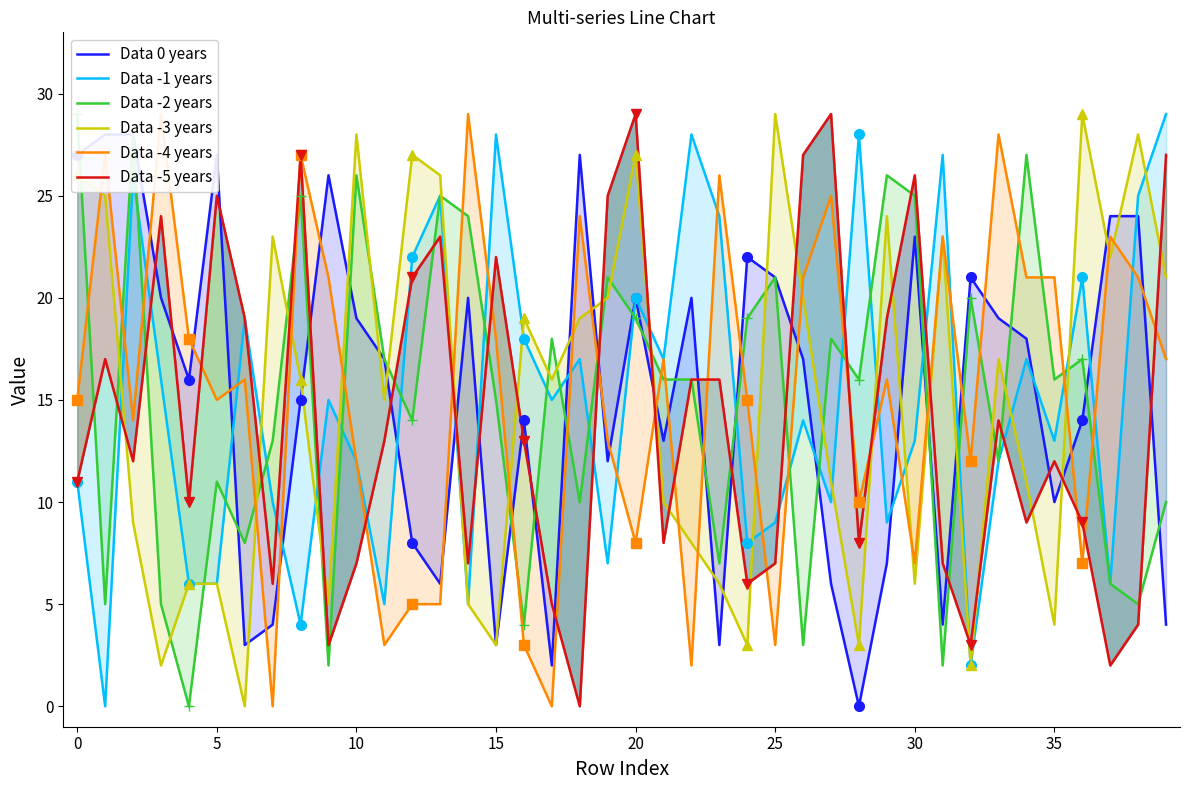

What is the average value of the Data -2 years series?

15